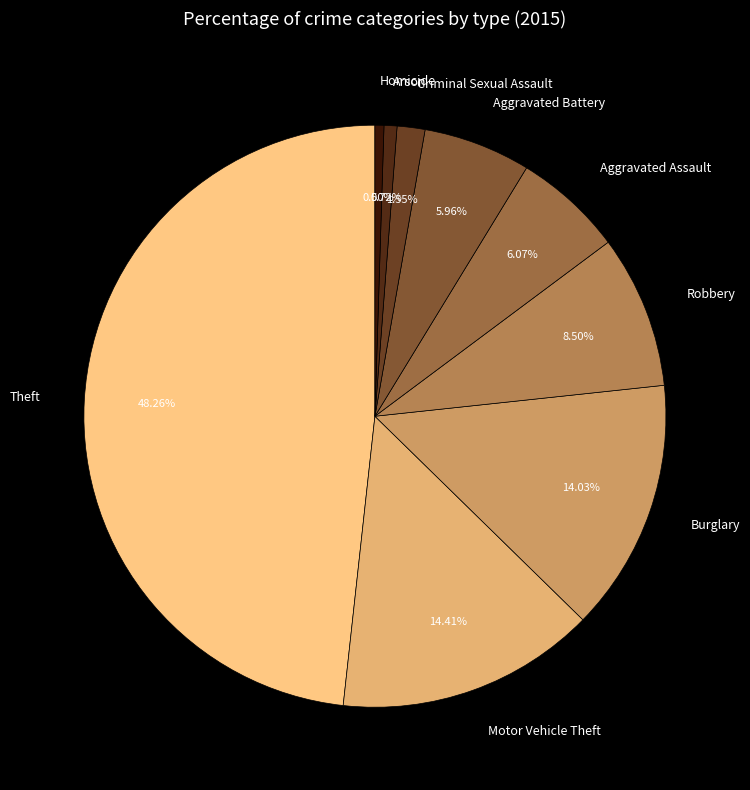

To the nearest percent, what portion does Arson represent?

1%